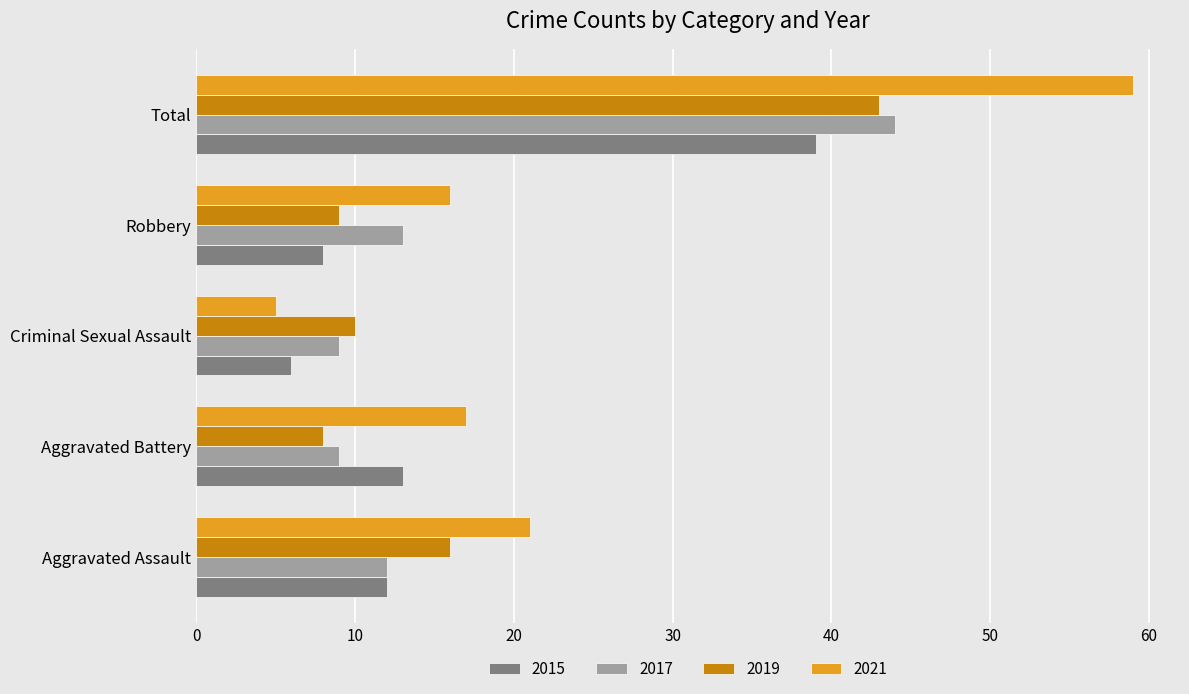

What is the difference between the maximum and minimum values in the 2021 series?

54